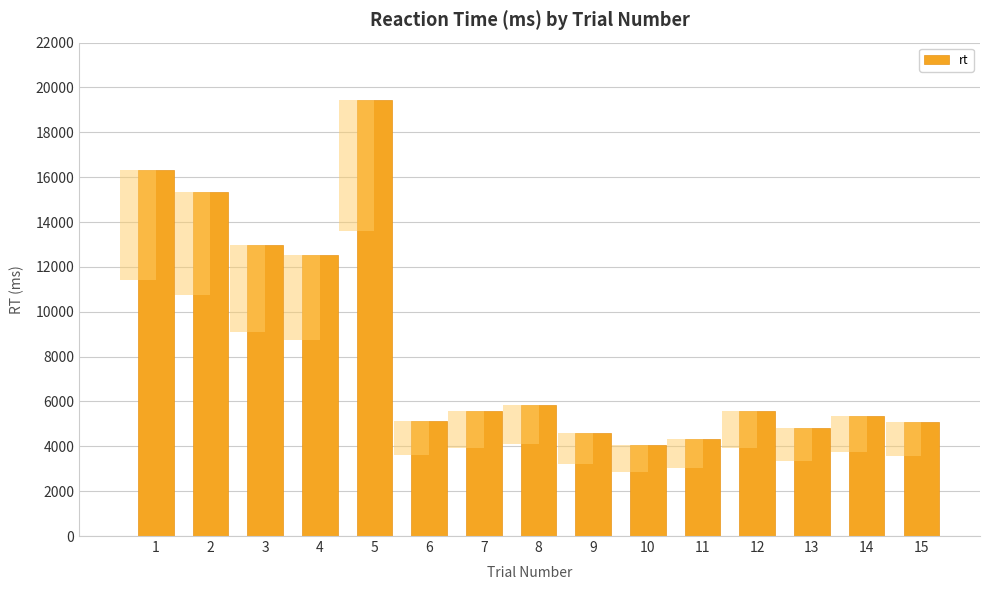

Which category has the highest value across all series?

5